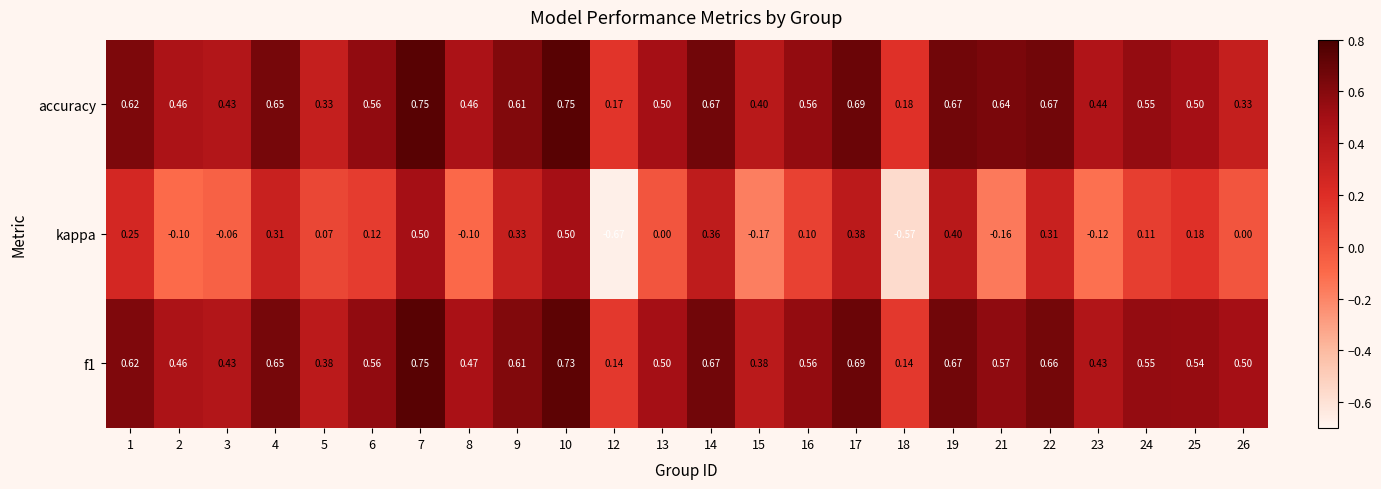

How many data points does each series have?

24